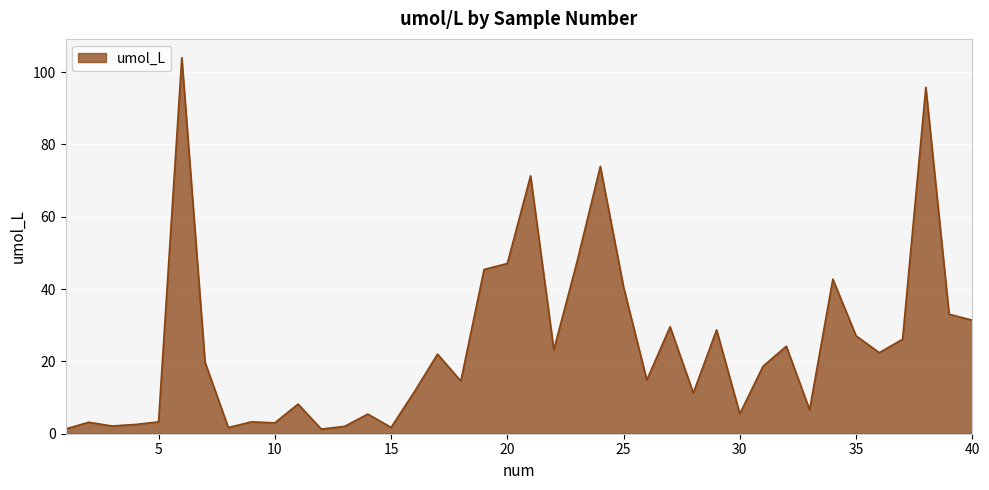

What is the maximum value shown in the chart?

104.0